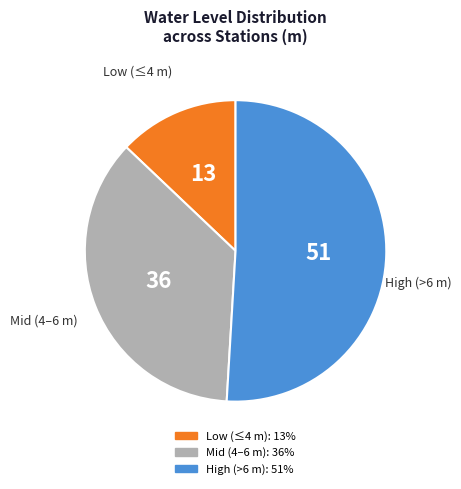

Is there a majority slice in this chart?

Yes